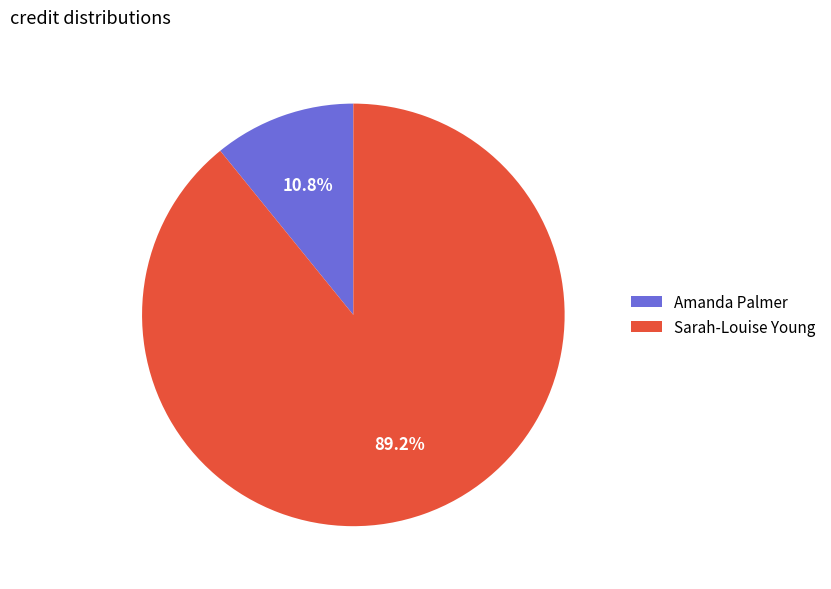

What percentage is the Amanda Palmer slice, to the nearest percent?

11%